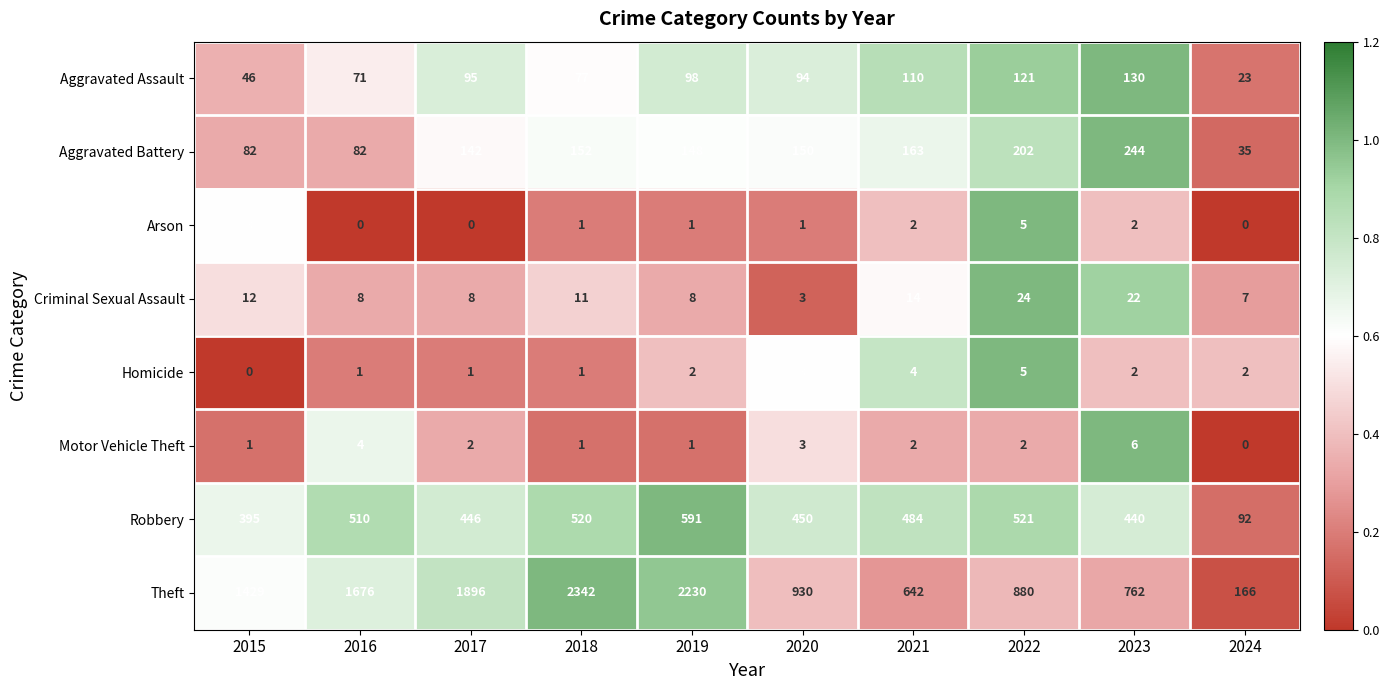

What is the spread (max minus min) of values at 2021?

640